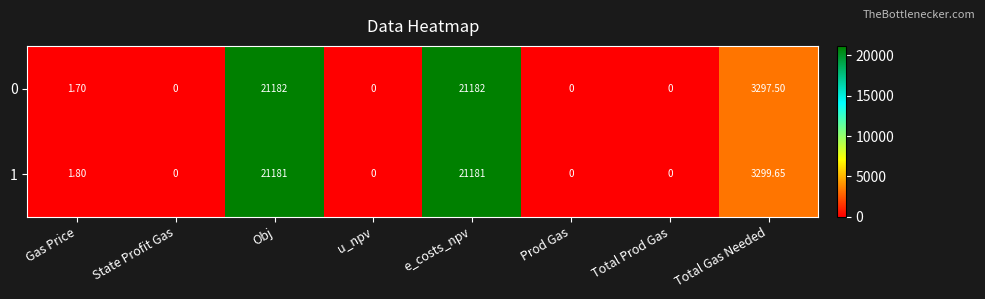

Rank the series by their average value, from lowest to highest.

0, 1